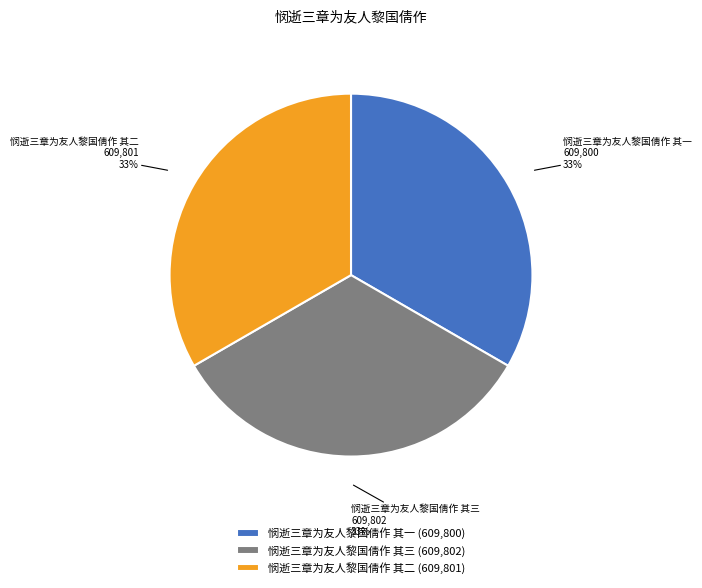

Do 悯逝三章为友人黎国倩作 其一 and 悯逝三章为友人黎国倩作 其三 together represent more than half of the pie?

Yes